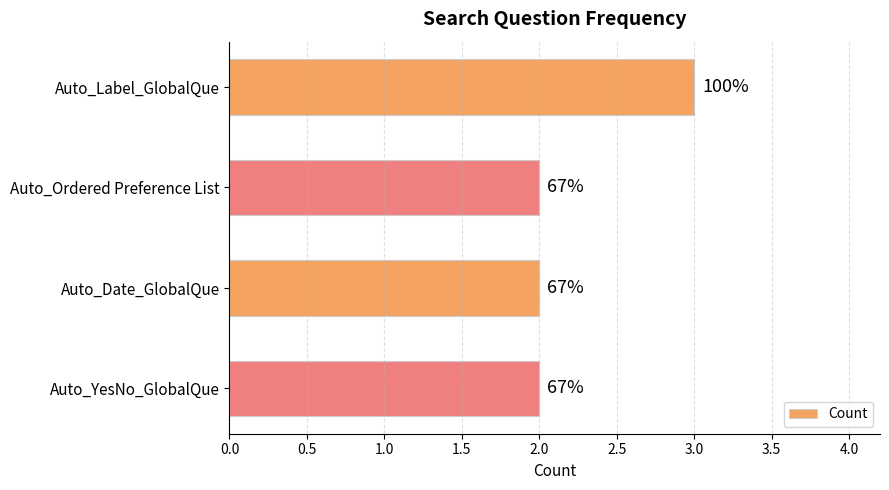

What is the greatest value displayed?

3